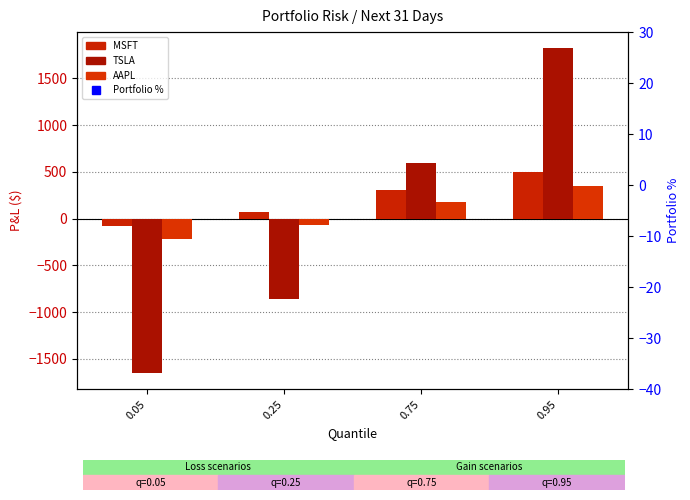

What are all the series names shown in the legend?

MSFT, TSLA, AAPL, Portfolio %